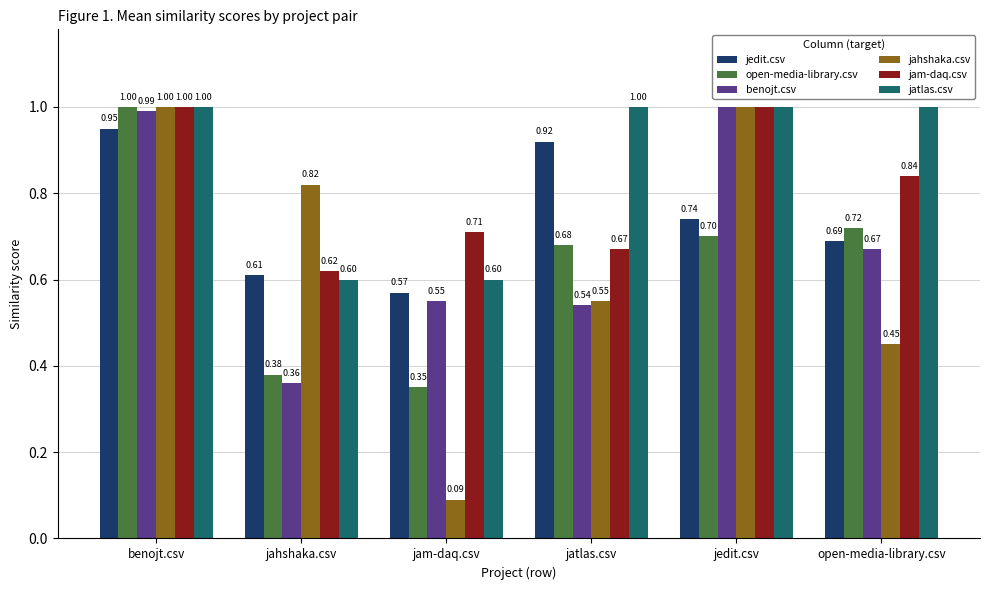

True or false: jatlas.csv has a value of 0.1 at jahshaka.csv.

False